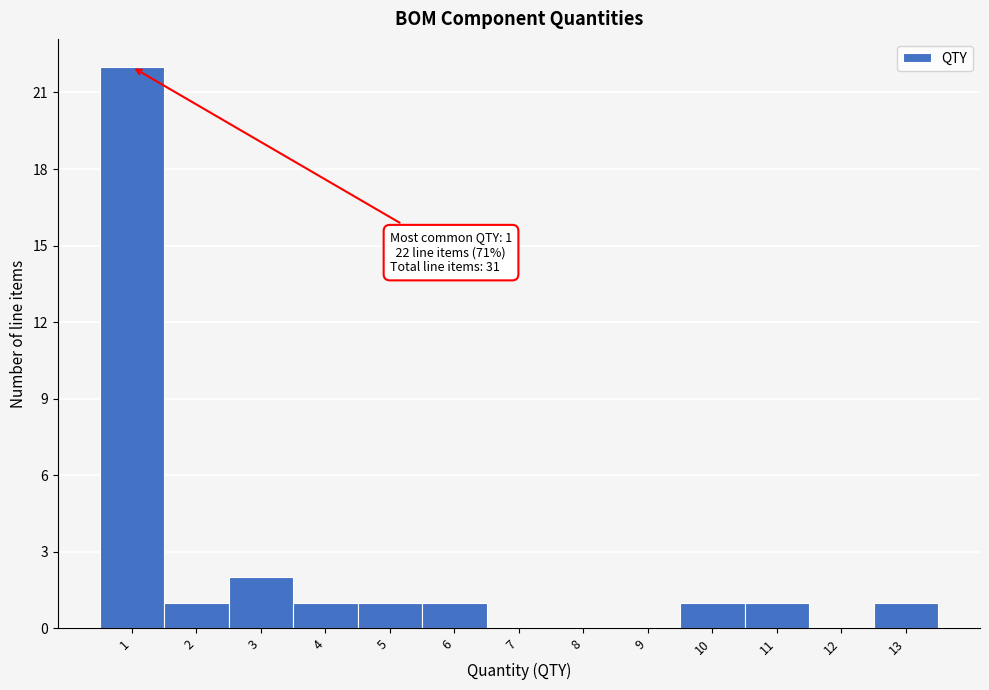

Which range on the x-axis has the tallest bar?

0.5 to 1.5